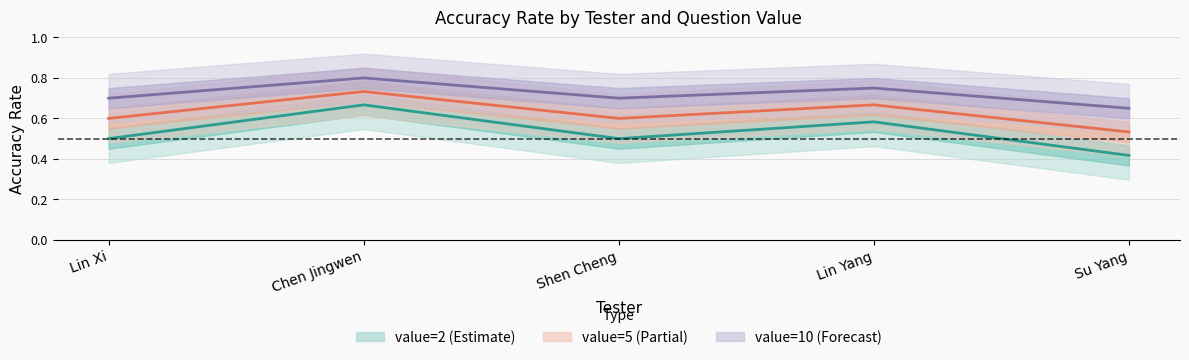

What is the highest value of the value=5 (Partial) series?

0.7